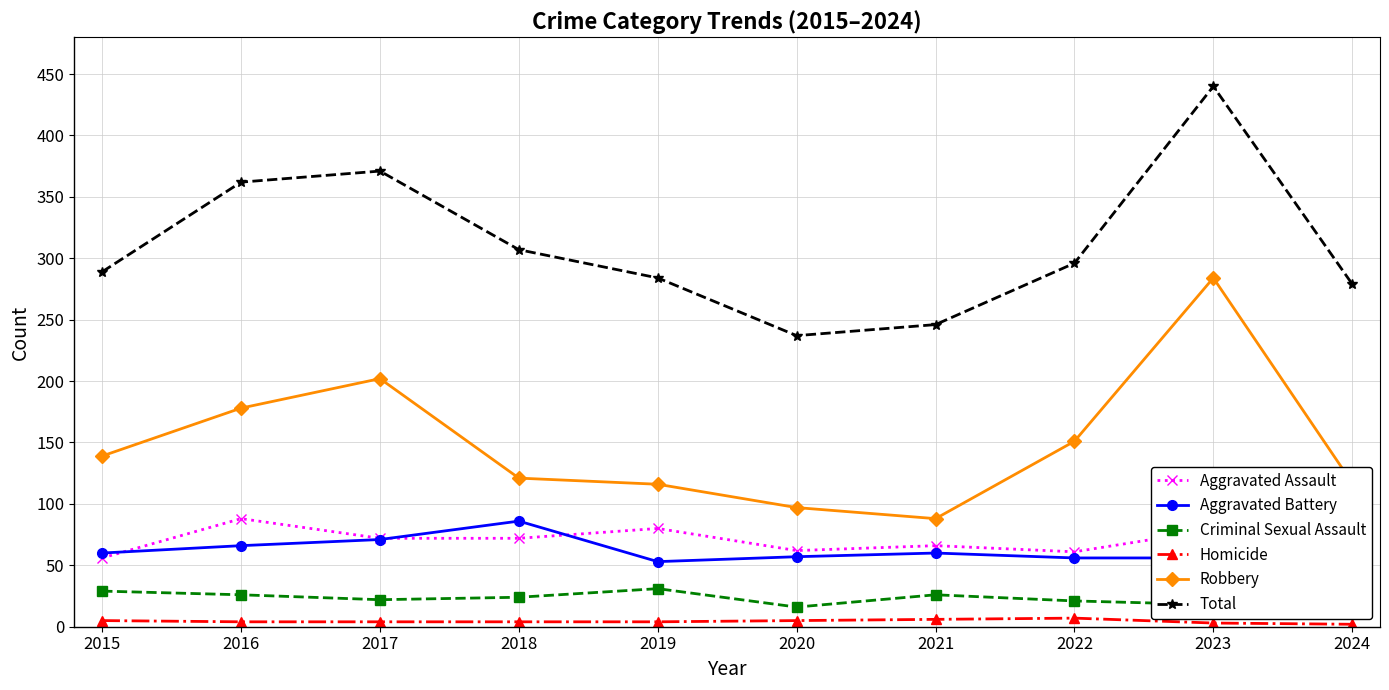

In Aggravated Assault, how many points are higher than both neighbors (excluding endpoints)?

4